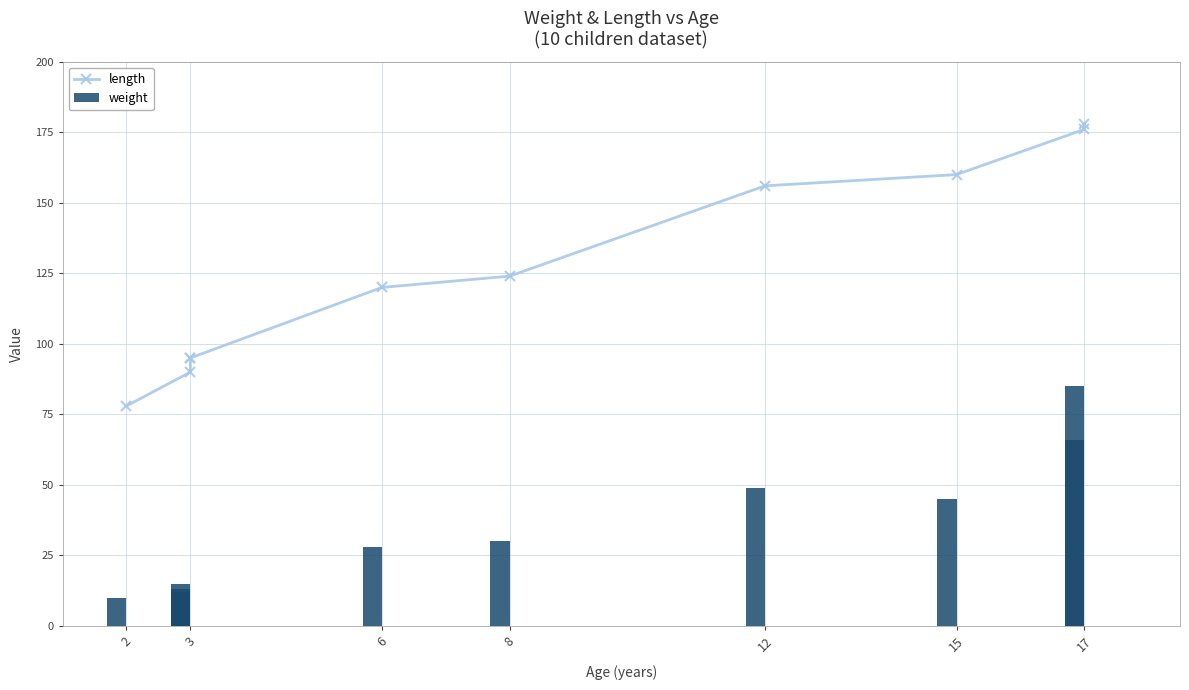

How many data points in length are above 124?

4